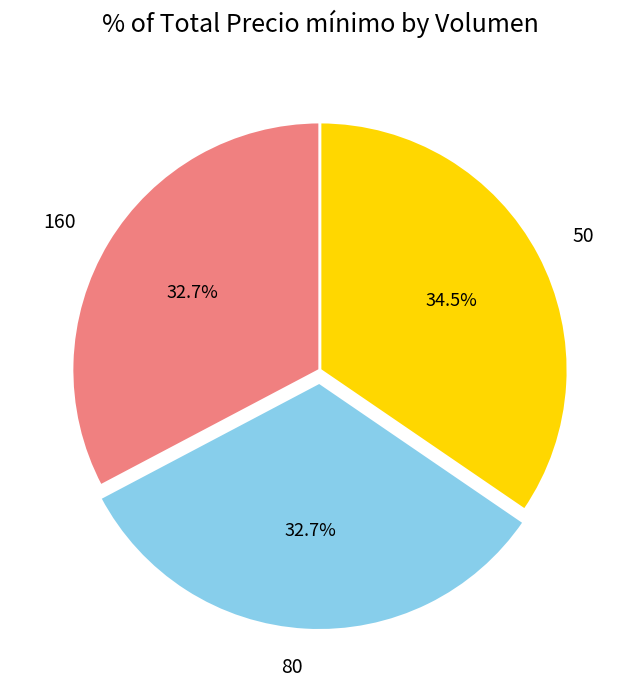

To the nearest percent, what portion does 160 represent?

33%